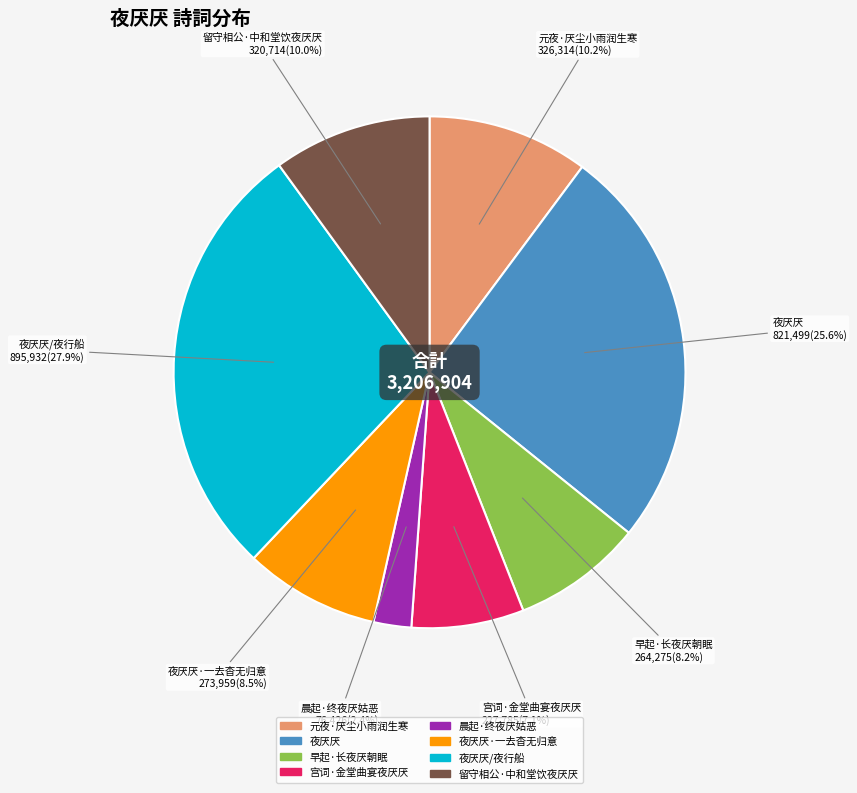

Does any single category account for the majority?

No